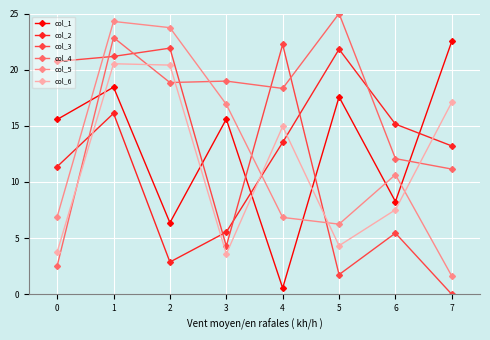

How many distinct data groups are displayed?

6